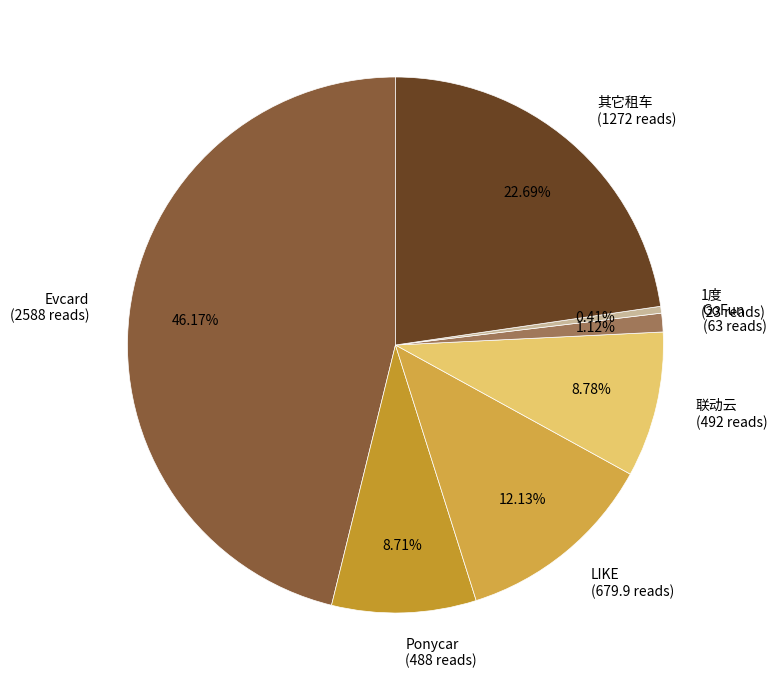

Is there any slice that represents more than half of the pie?

No